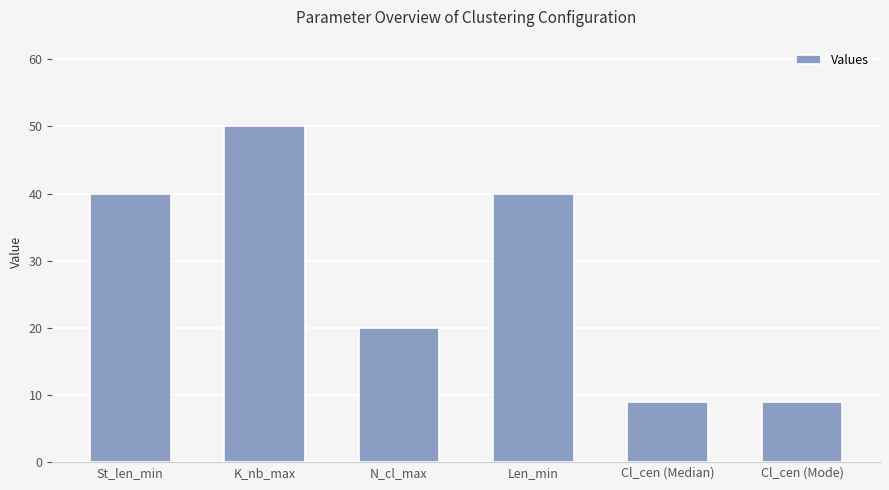

The value at Cl_cen (Mode) is 9. True or false?

True